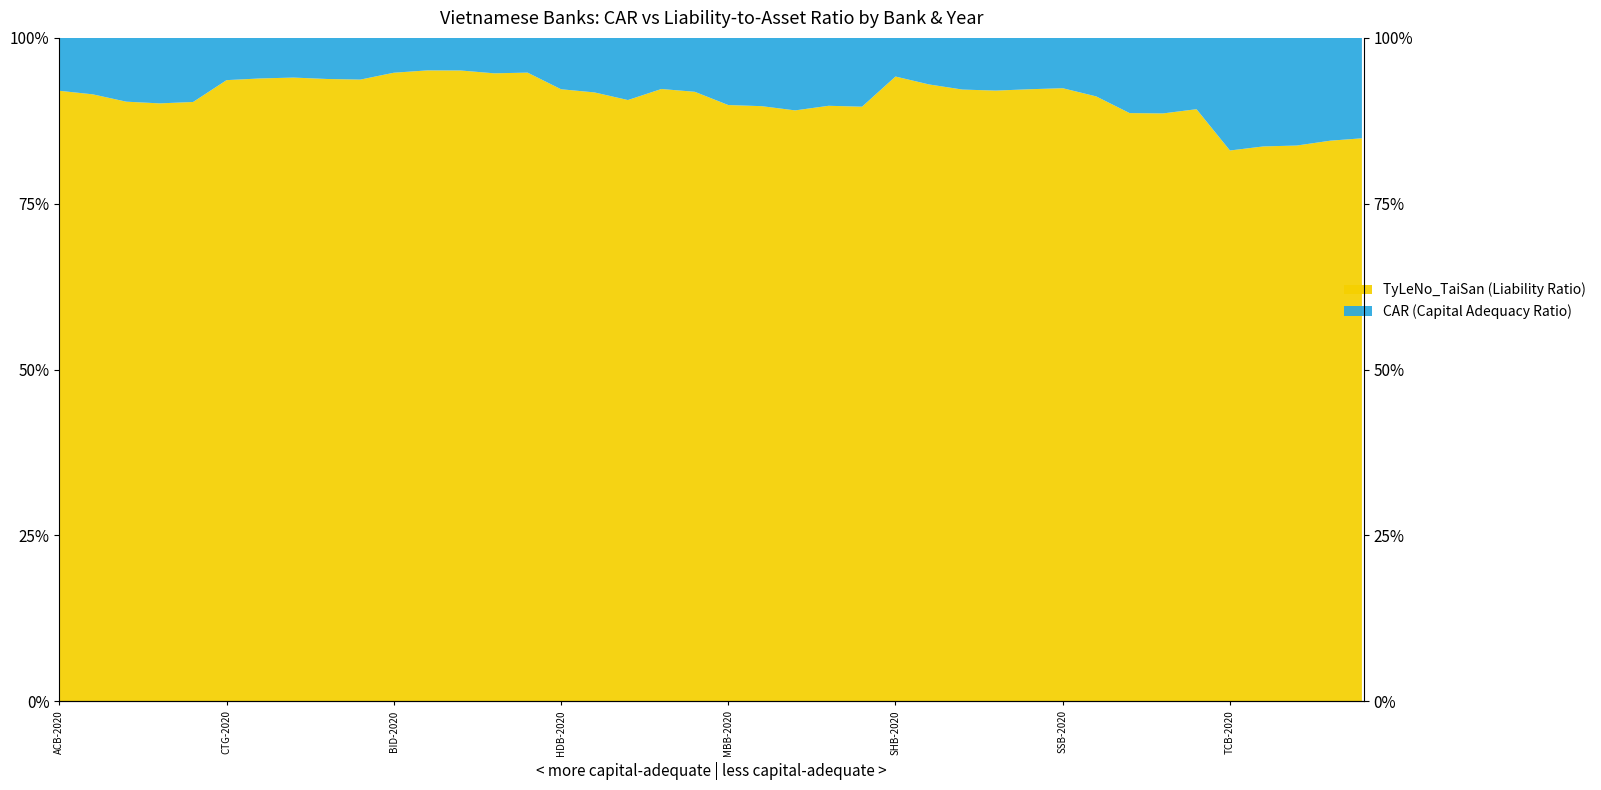

What is the change in value from ACB-2020 to TCB-2022?

+8.3